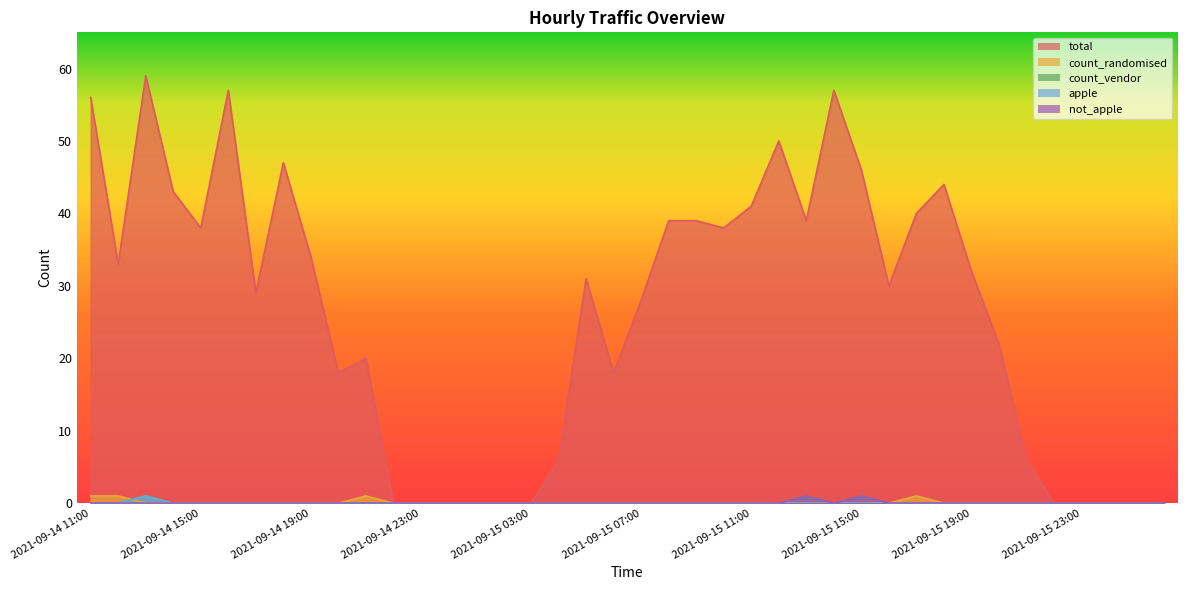

Is the value of not_apple at 2021-09-15 04:00 greater than the value of apple at 2021-09-14 12:00?

No